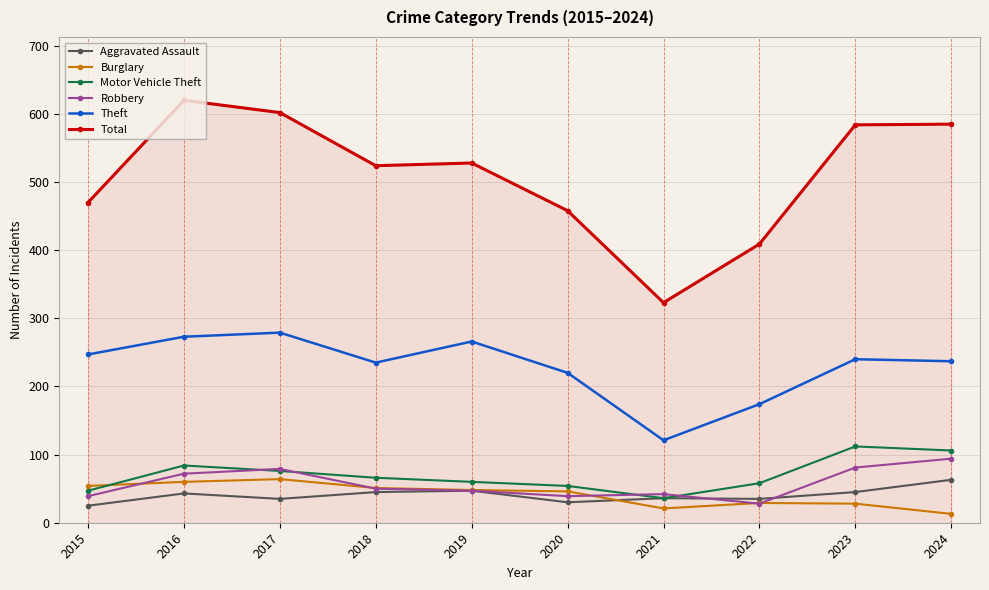

True or false: Total and Burglary intersect in this chart.

False